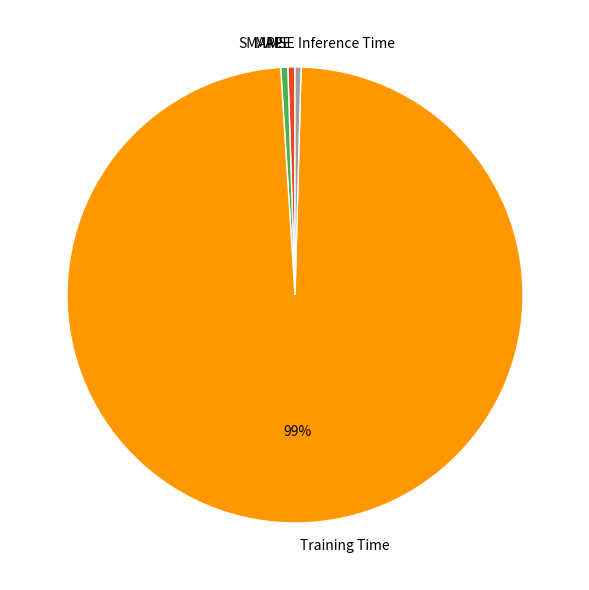

Is there any slice that represents more than half of the pie?

Yes